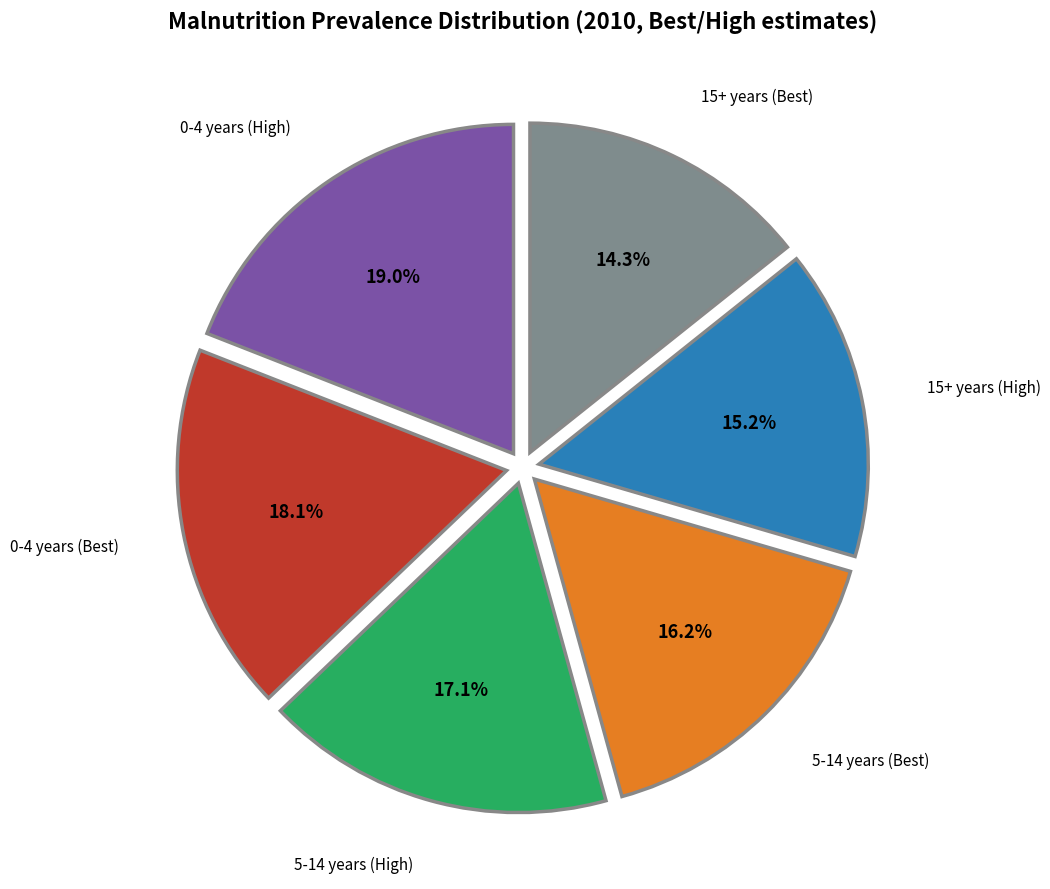

Is there any slice that represents more than half of the pie?

No